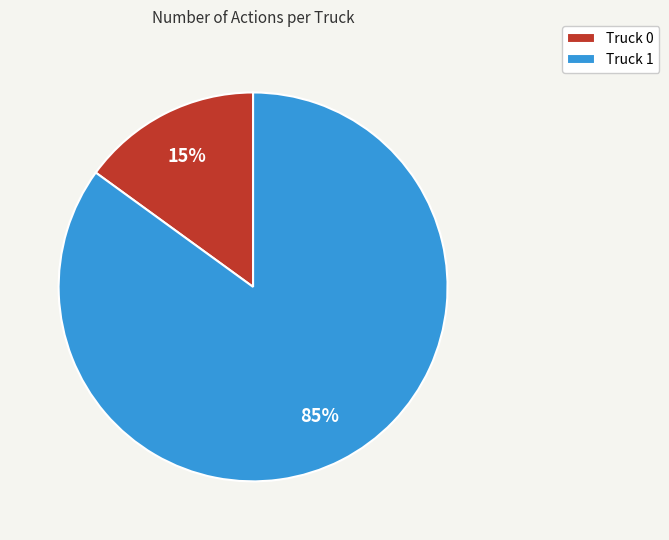

Which slice is the smallest?

Truck 0